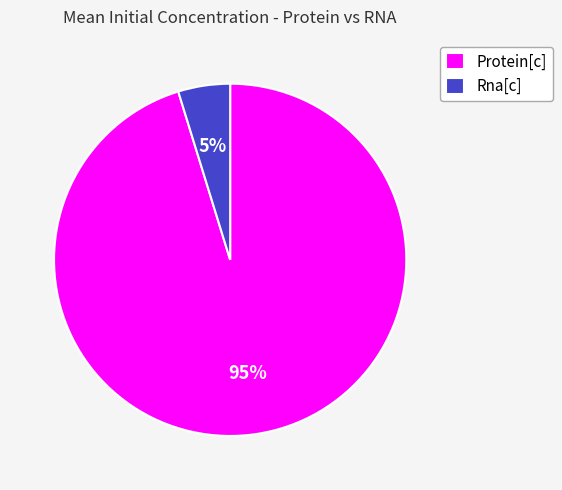

The Rna[c] slice represents 5% of the pie. True or false?

True